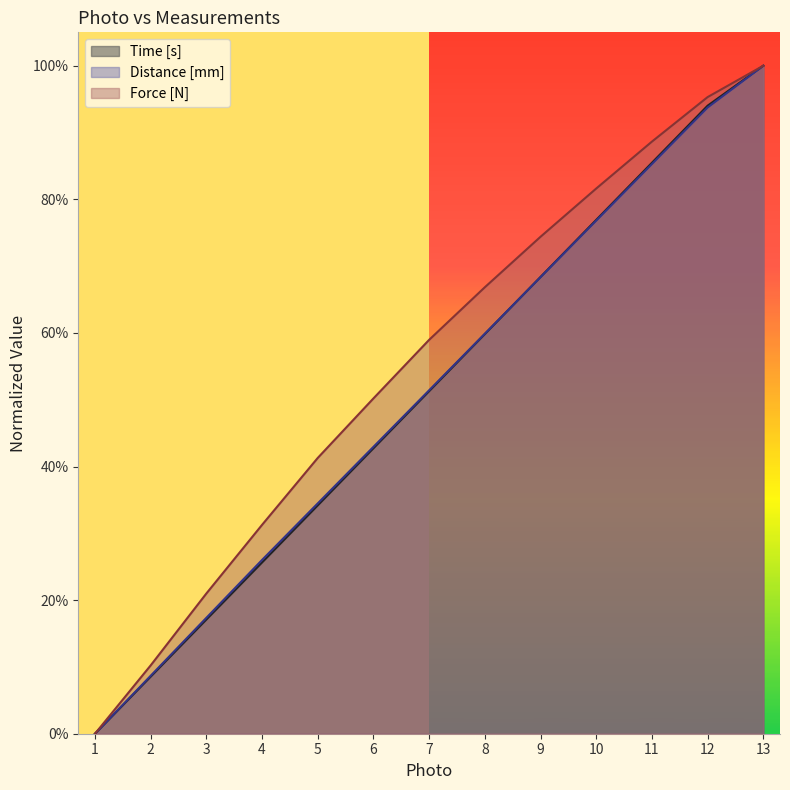

Does the chart have visible grid lines?

No